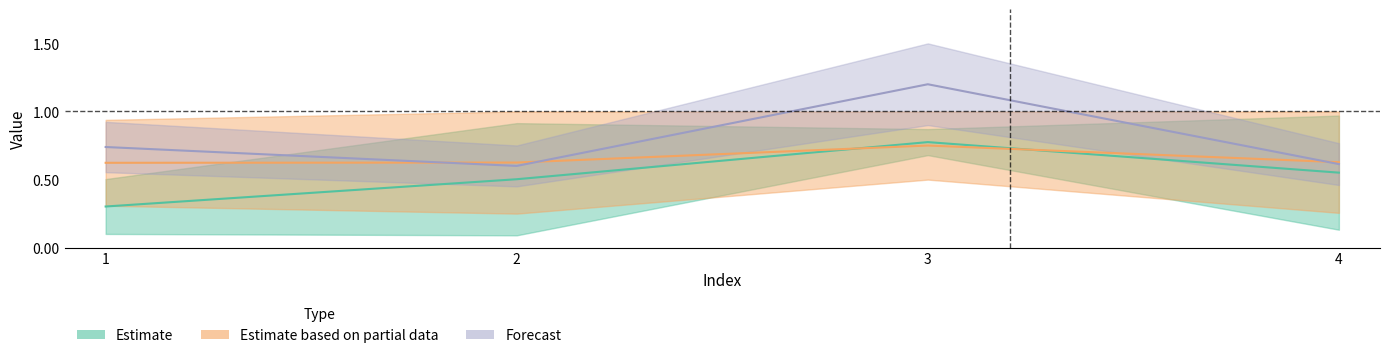

What is the value of the cost_mean point at the 2nd from the left?

0.6